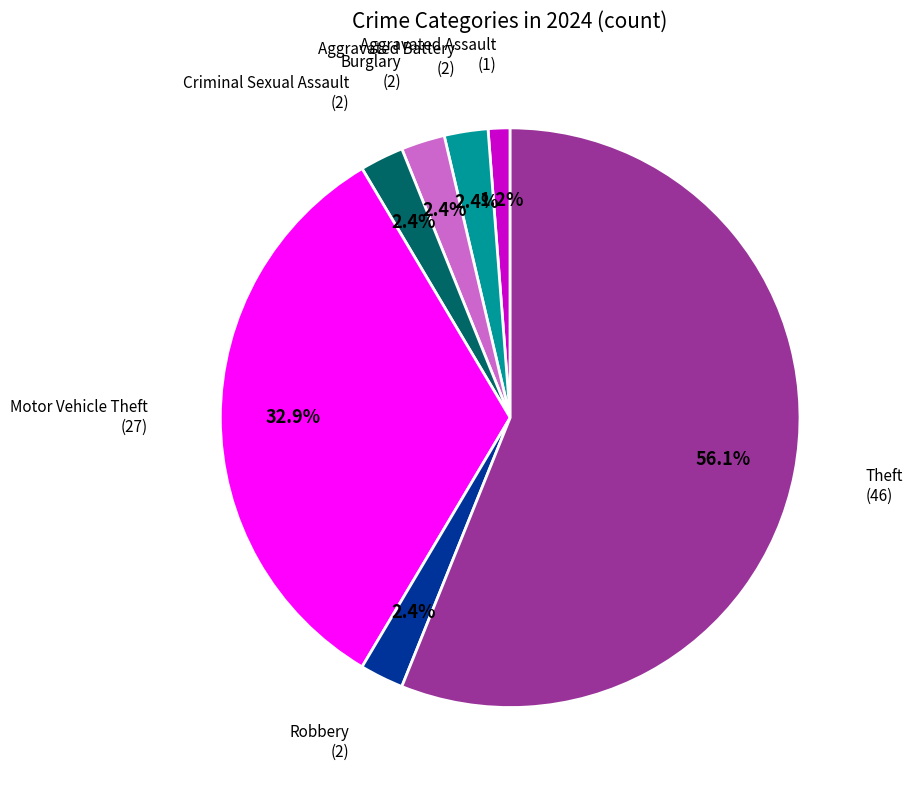

Does any single category account for the majority?

Yes